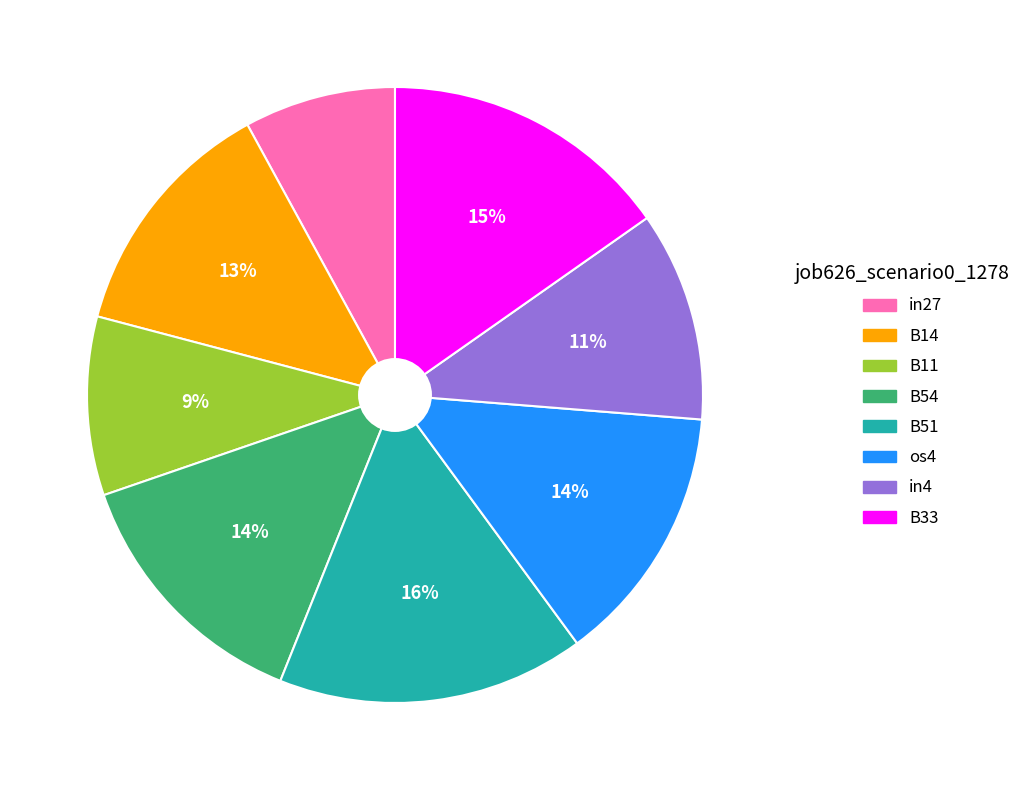

How many slices are in this pie chart?

8